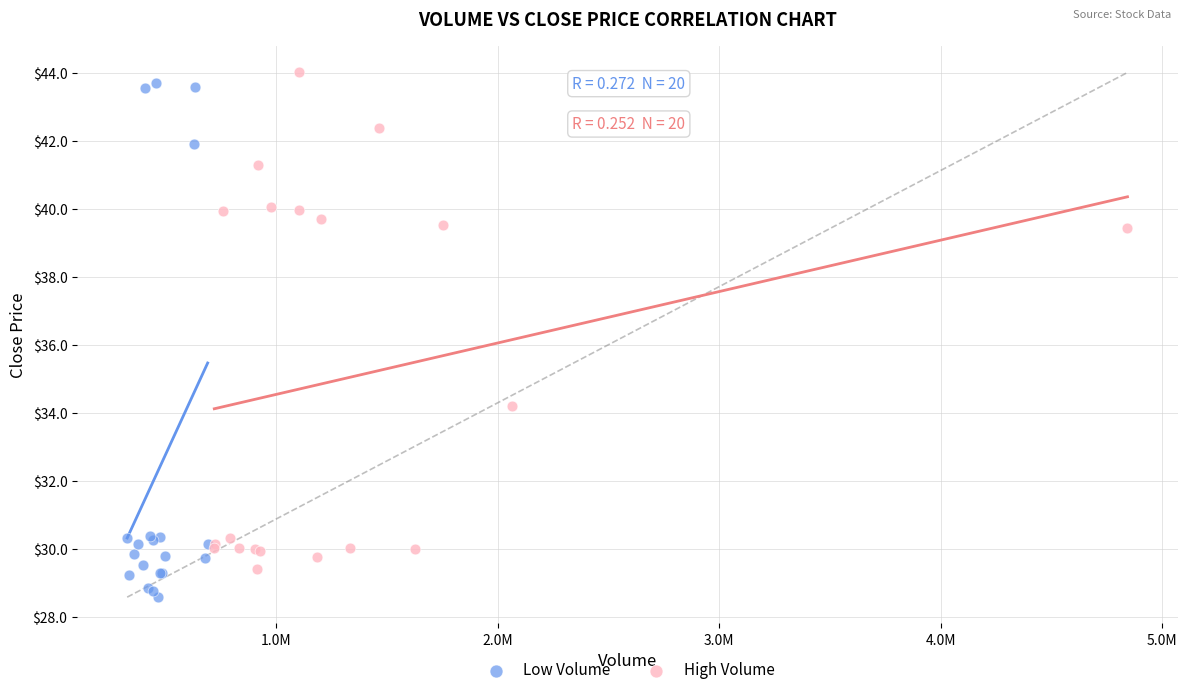

What are all the series names shown in the legend?

Low Volume, High Volume